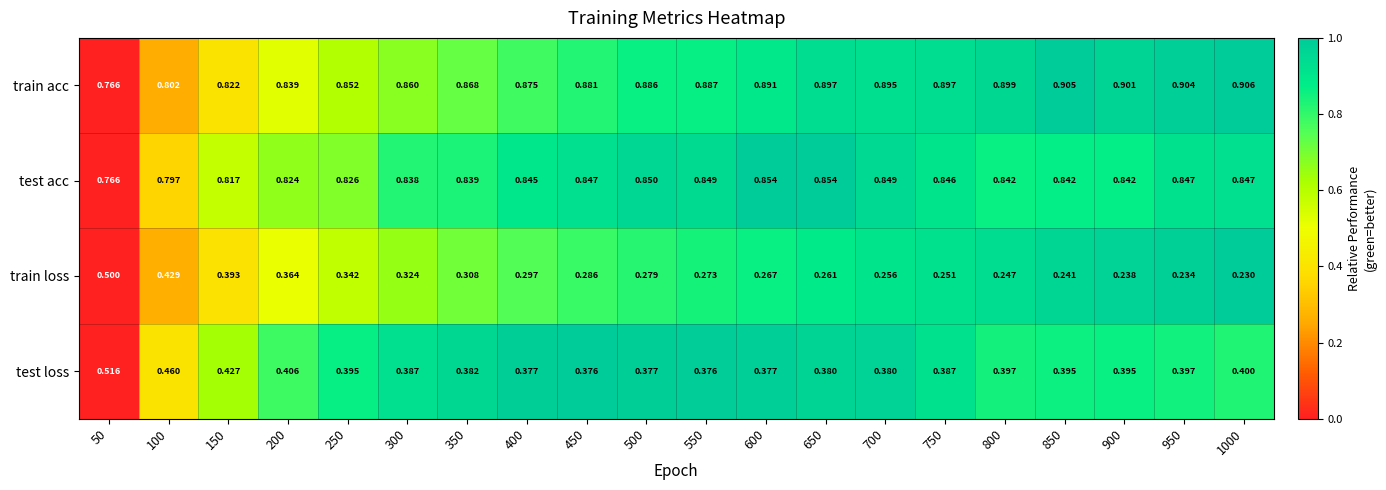

List the series in order of their peak value, lowest first.

train loss, test loss, test acc, train acc